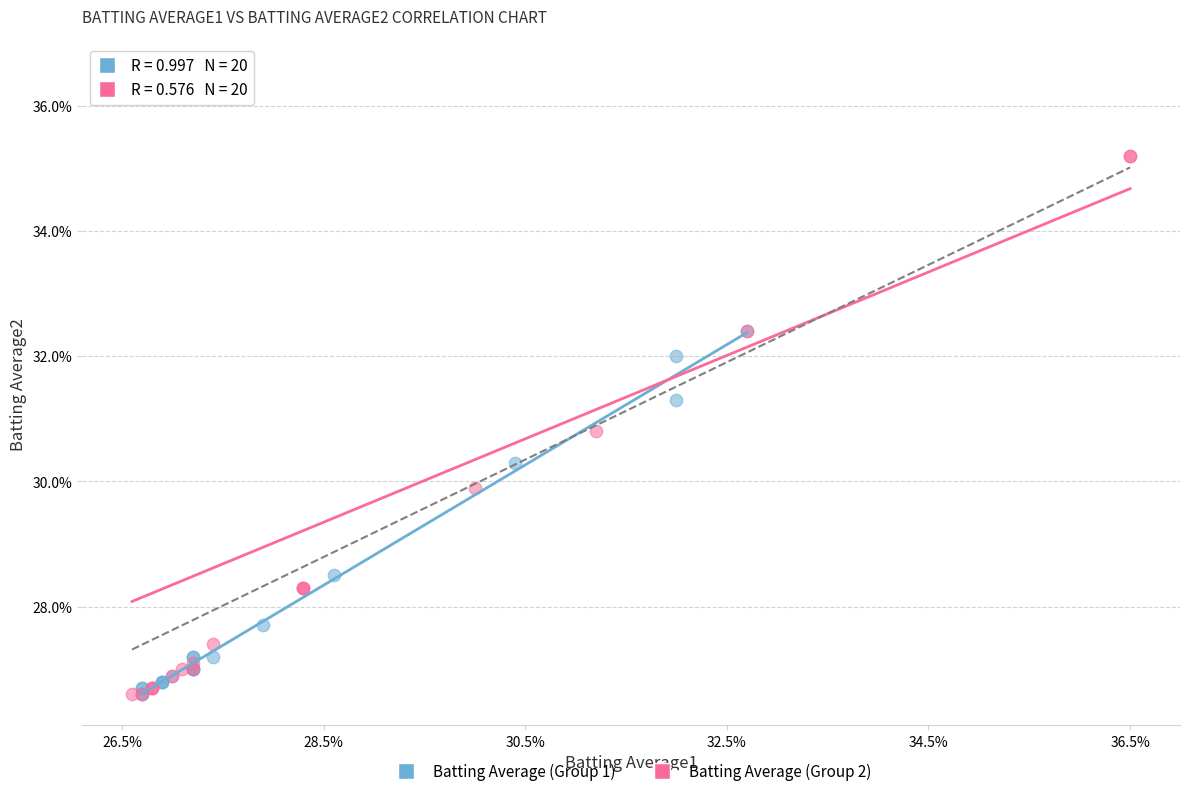

What are all the series names shown in the legend?

Batting Average (Group 1), Batting Average (Group 2)